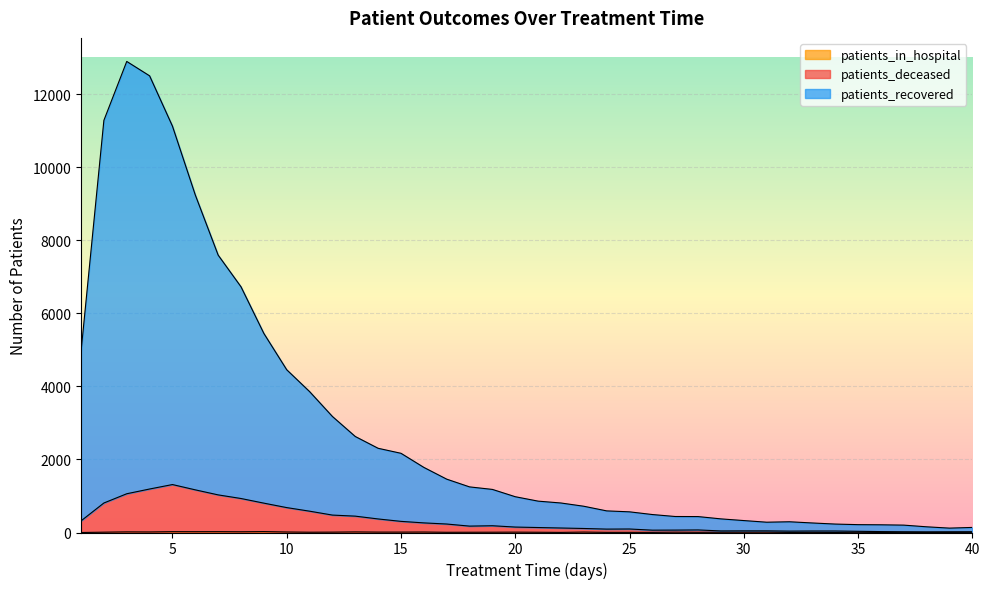

What is the value of the patients_recovered point at the 17th from the left?

1461